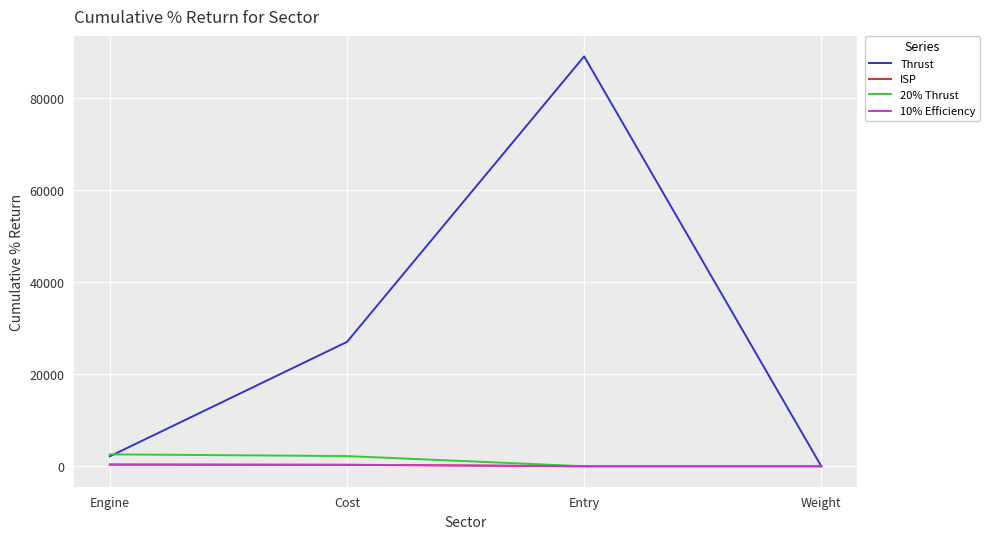

What is the spread (max minus min) of values at Entry?

89000.0